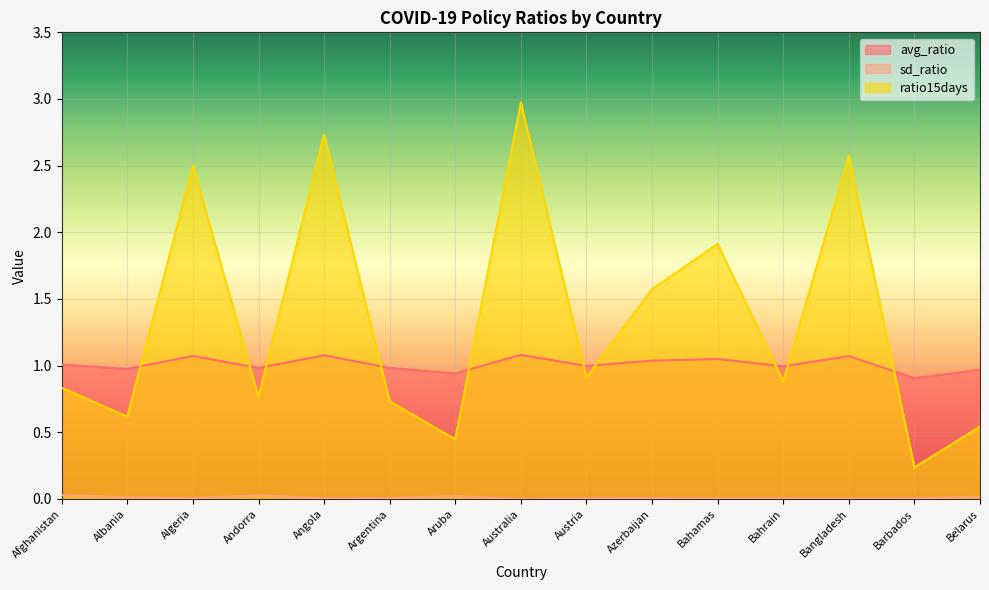

What is the difference between the ratio15days values at Argentina and Aruba?

0.3